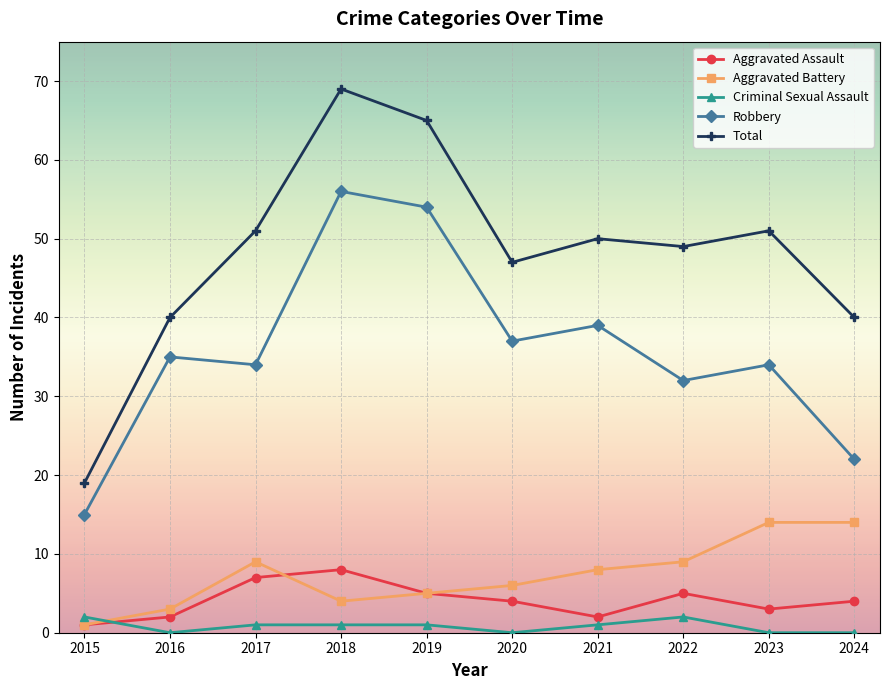

What is the maximum value shown in the chart?

69